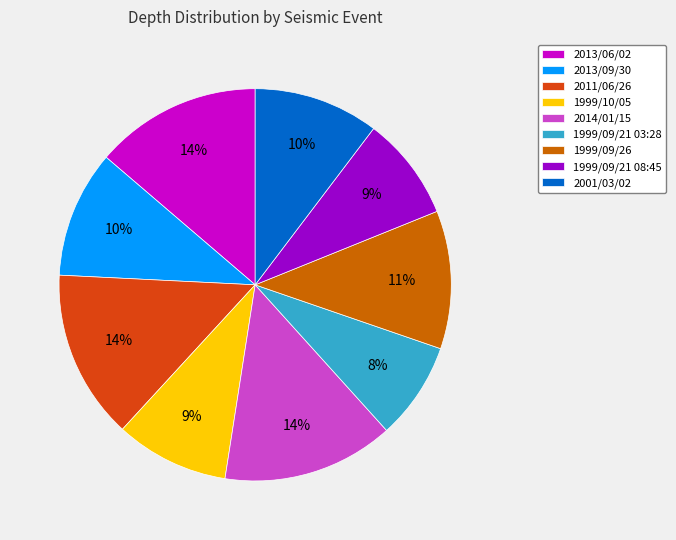

How many slices are in this pie chart?

9